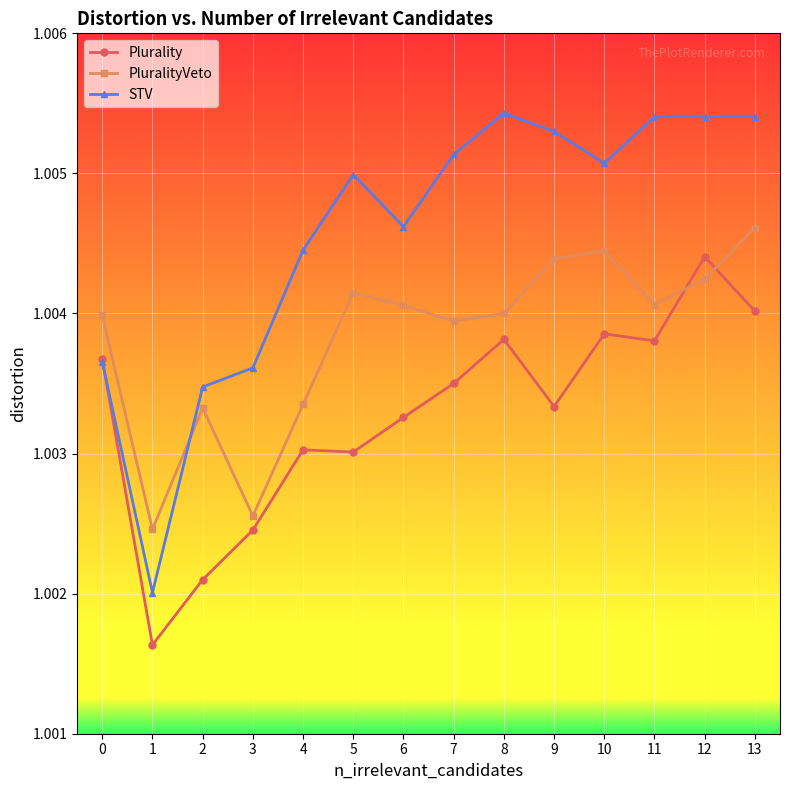

At how many categories does at least one series exceed 1?

14